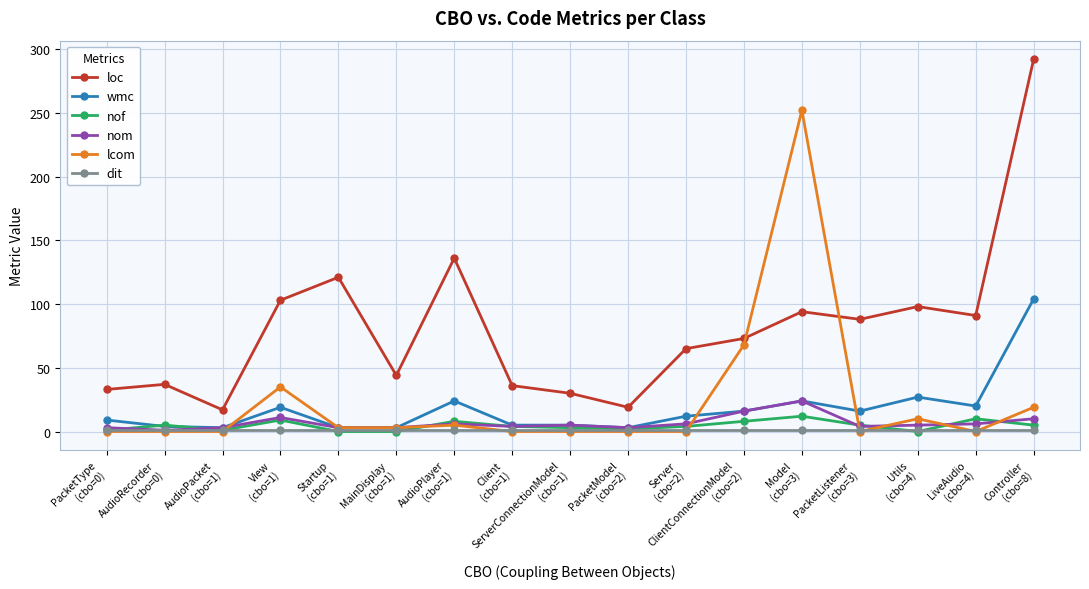

Which series has the largest total across all categories?

loc